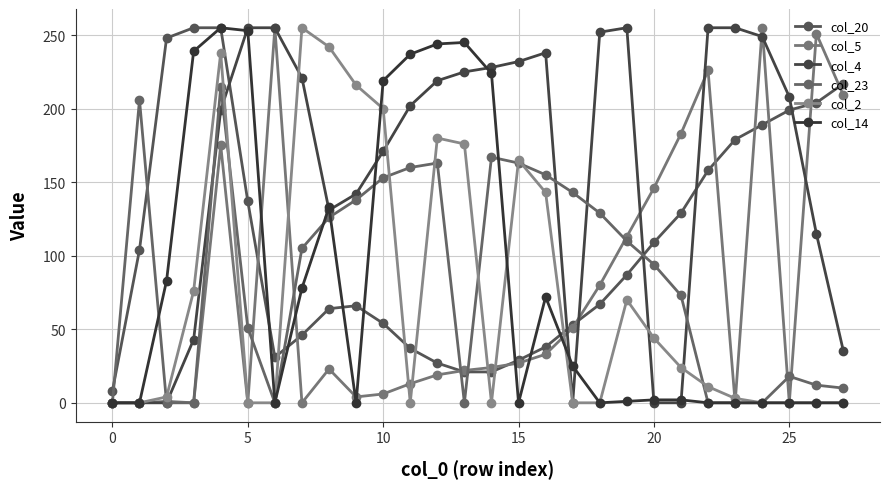

Reading right to left, transcribe all the data shown in this chart.

col_20: 217	204	199	189	179	158	129	109	87	67	53	38	29	21	21	27	37	54	66	64	46	31	137	255	255	248	104	8
col_5: 209	251	0	255	0	226	183	146	113	80	51	33	27	24	22	19	13	6	4	23	0	255	0	175	0	1	0	0
col_4: 35	115	208	249	255	255	0	0	255	252	0	238	232	228	225	219	202	171	142	131	221	255	255	199	43	0	0	0
col_23: 10	12	18	0	0	0	73	94	110	129	143	155	163	167	0	163	160	153	138	126	105	0	51	215	0	0	206	0
col_2: 0	0	0	0	3	11	24	44	70	0	0	143	165	0	176	180	0	200	216	242	255	0	0	238	76	4	0	0
col_14: 0	0	0	0	0	0	2	2	1	0	25	72	0	224	245	244	237	219	0	133	78	0	253	255	239	83	0	0